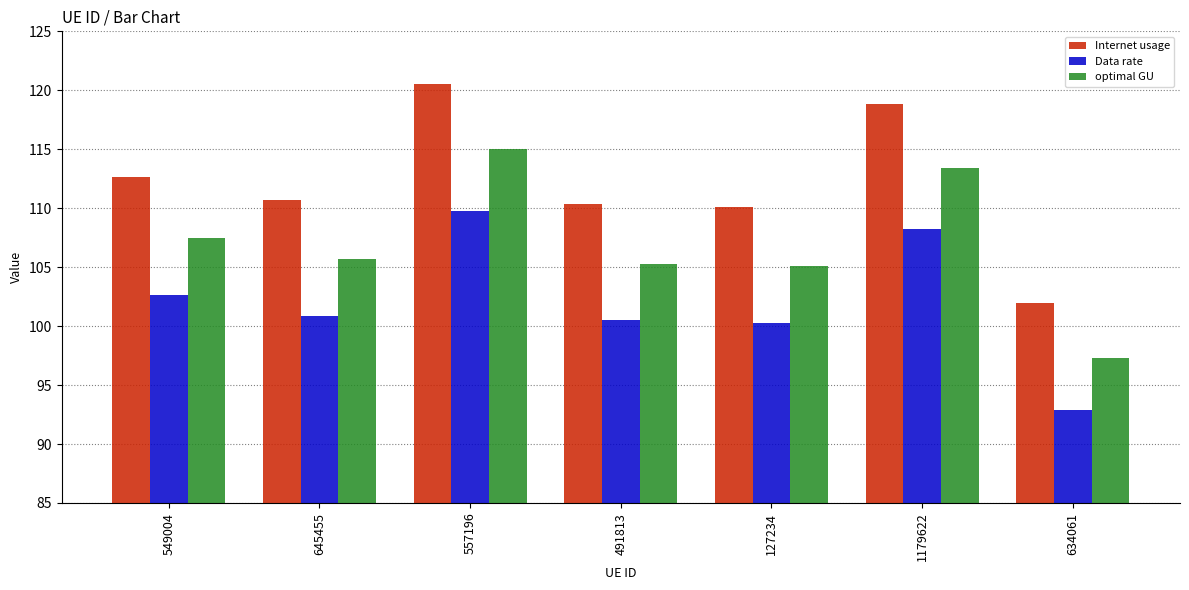

What is the label of the 1st bar from the left?

549004